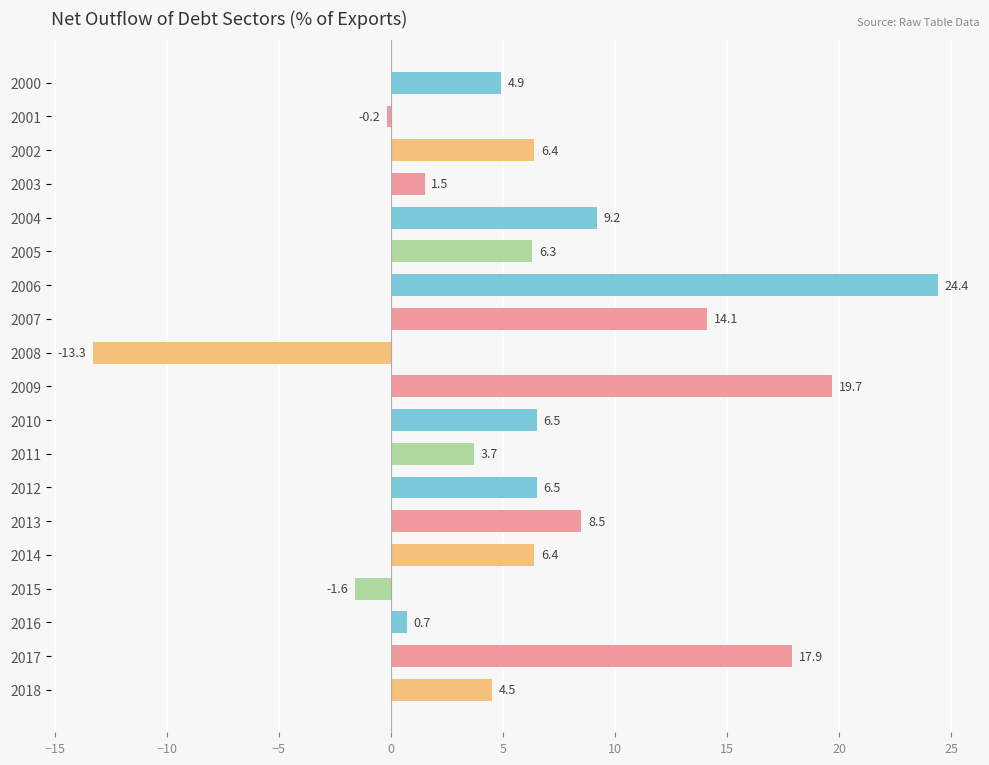

How many values exceed 6?

11